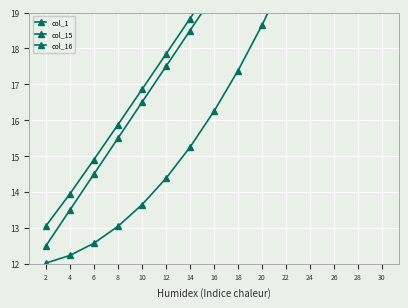

What is the value of the col_15 point at the 13th from the left?

24.5